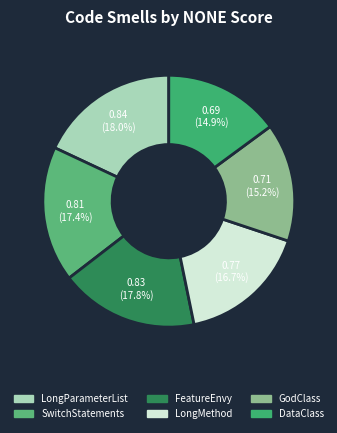

To the nearest percent, what is the difference between the largest and smallest slice percentages?

3%